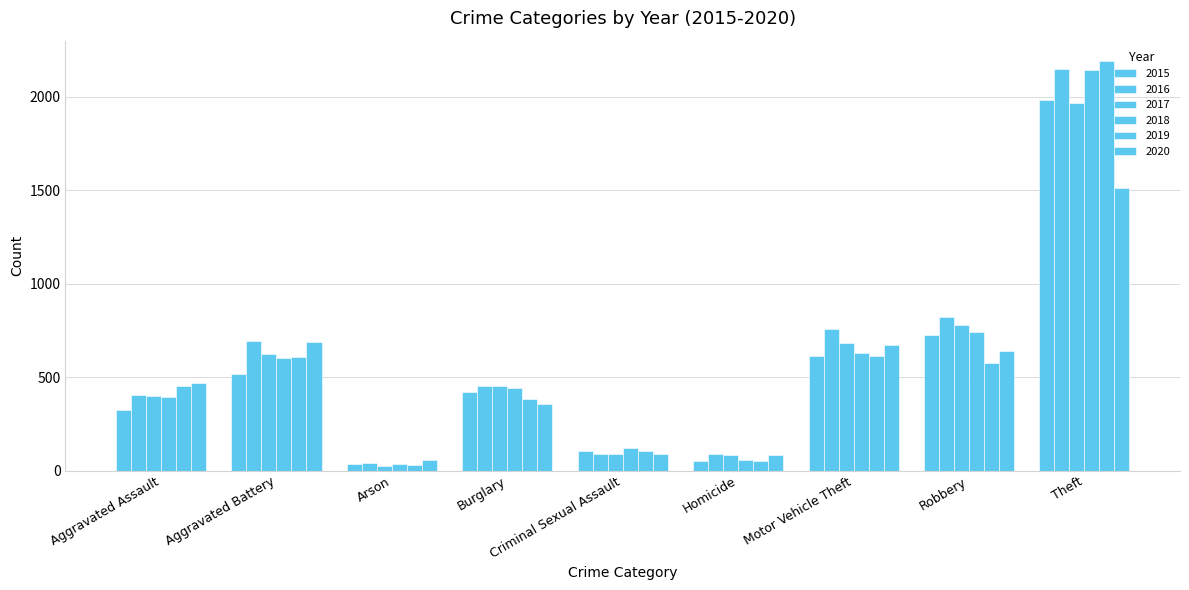

What is the maximum value shown in the chart?

2190